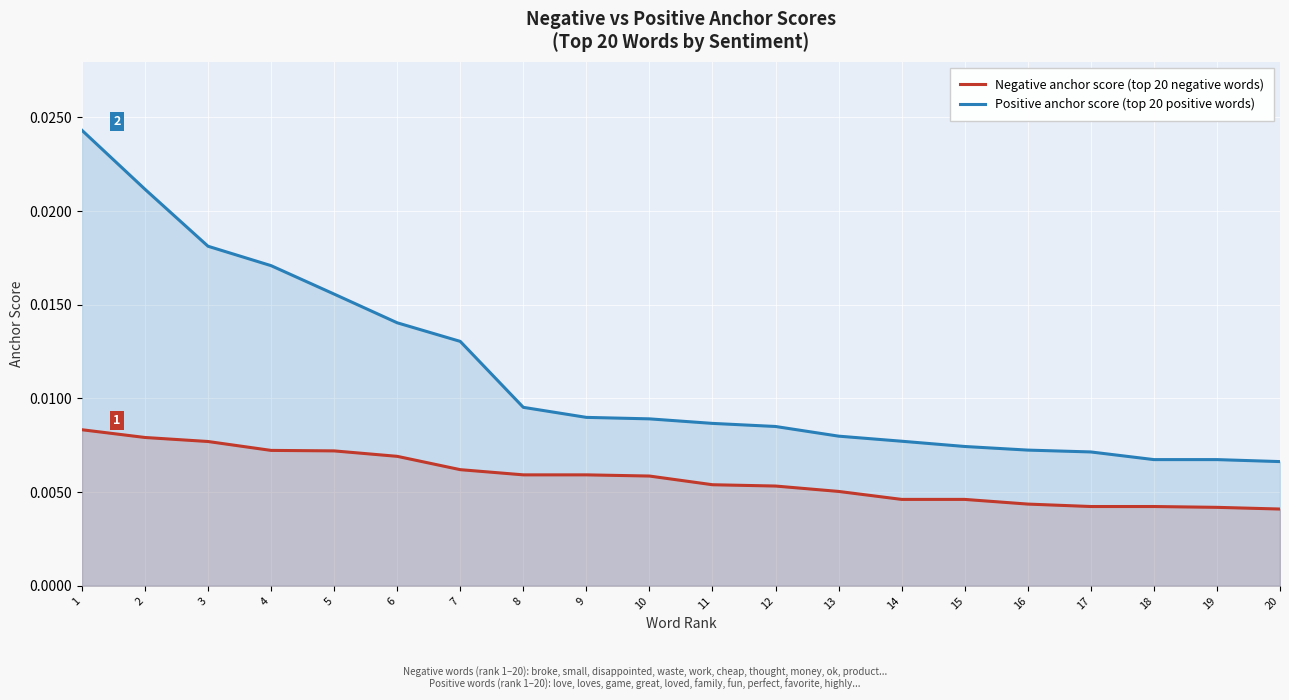

True or false: Negative anchor score (top 20 negative words) and Positive anchor score (top 20 positive words) intersect in this chart.

False